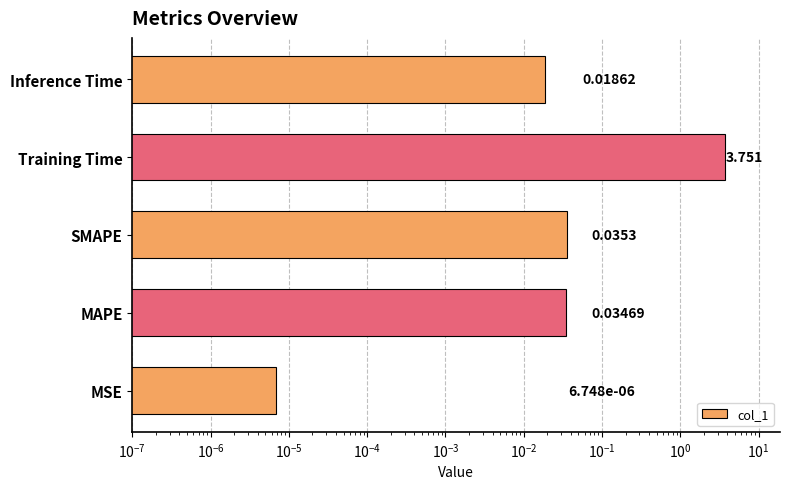

What is the sum of all values?

3.8